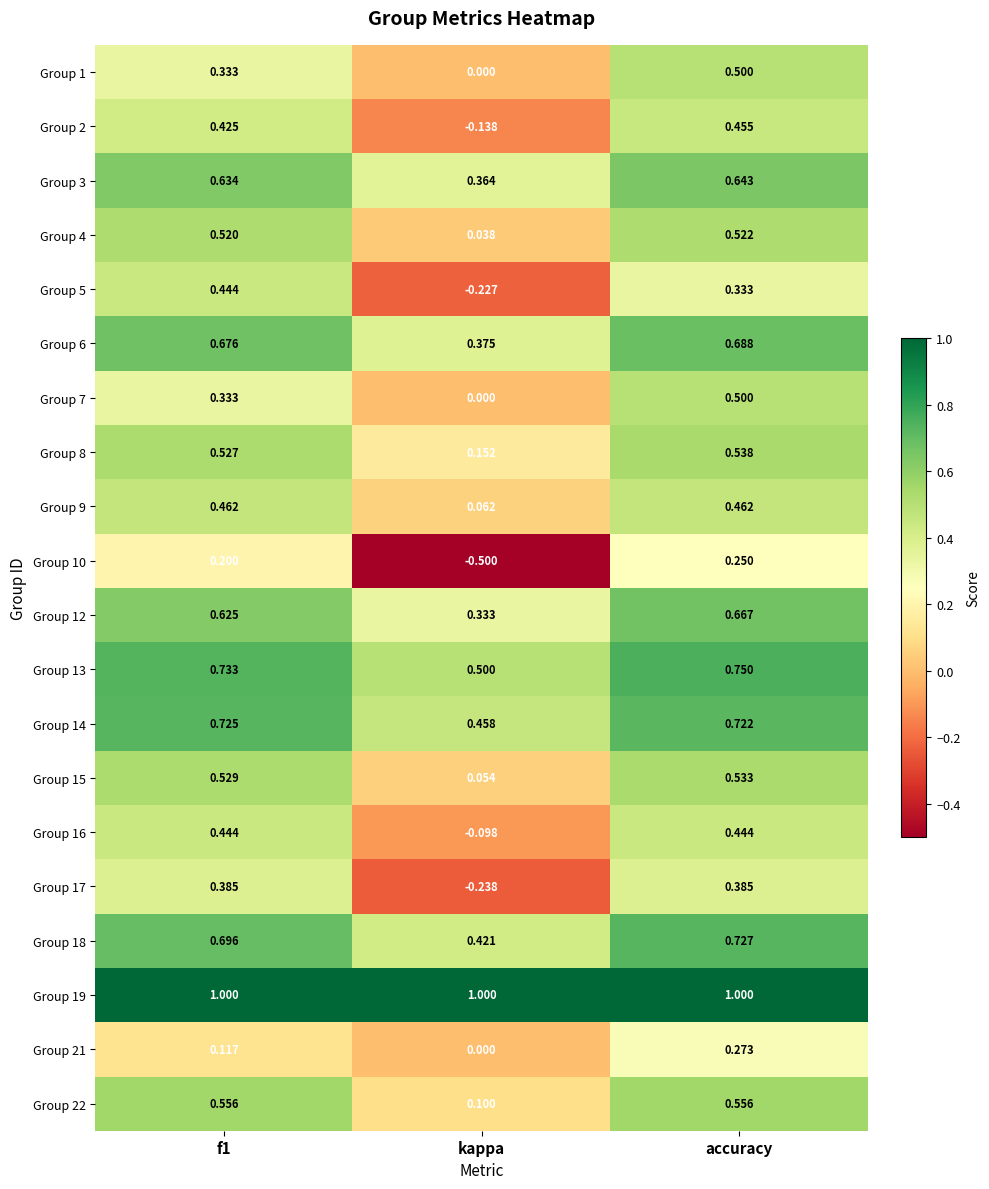

Which series has the largest range (max minus min)?

Group 10